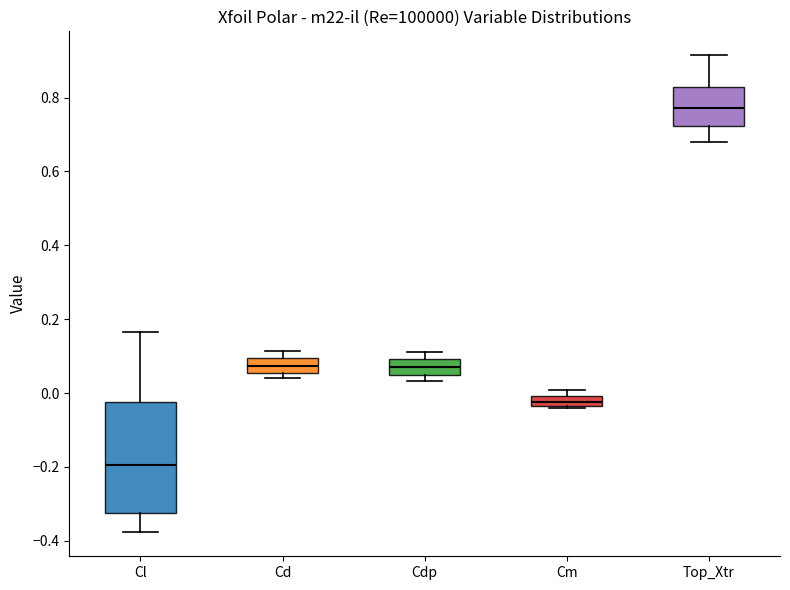

Which box is the tallest, from its lower edge to its upper edge?

Cl